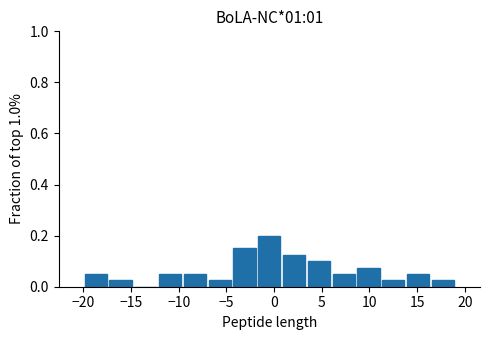

Reading left to right, list every bar in this chart as the range it spans on the x-axis followed by its height. Neither the bar edges nor the heights are printed on the chart, so give them approximately, as read against the axes.

-20.0 to -17.4: 0.06
-17.4 to -14.8: 0.02
-14.8 to -12.2: 0
-12.2 to -9.6: 0.06
-9.6 to -7.0: 0.06
-7.0 to -4.4: 0.02
-4.4 to -1.8: 0.16
-1.8 to 0.8: 0.20
0.8 to 3.4: 0.12
3.4 to 6.0: 0.10
6.0 to 8.6: 0.06
8.6 to 11.2: 0.08
11.2 to 13.8: 0.02
13.8 to 16.4: 0.06
16.4 to 19.0: 0.02